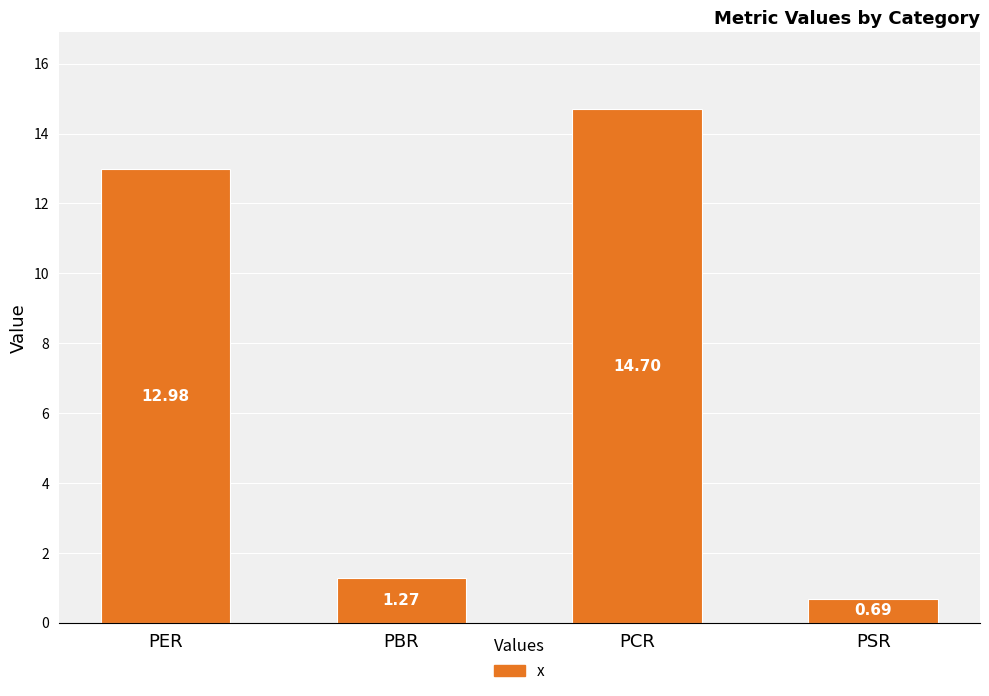

At which category does the chart reach its peak across all series?

PCR